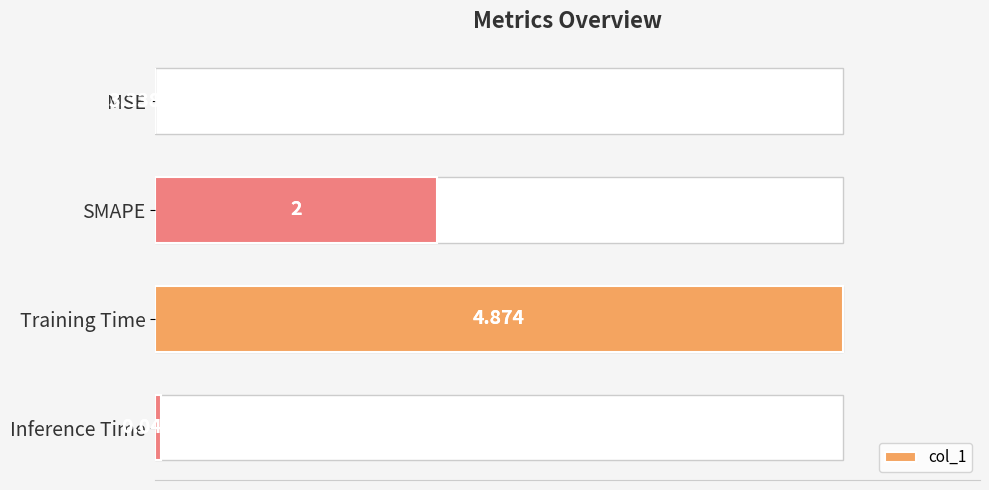

What is the value of the 4th bar from the left?

0.8